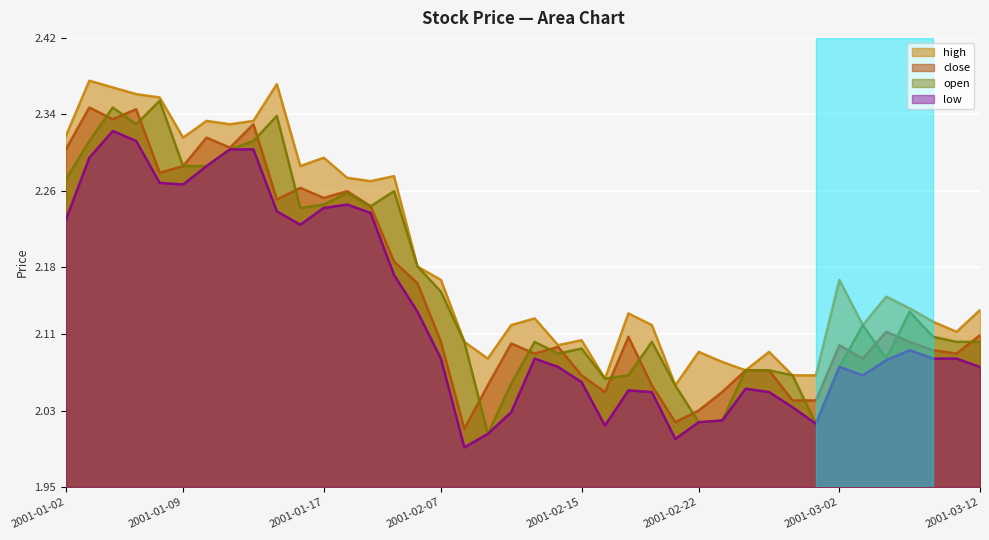

True or false: close has a value of 3.0 at 2001-01-17.

False